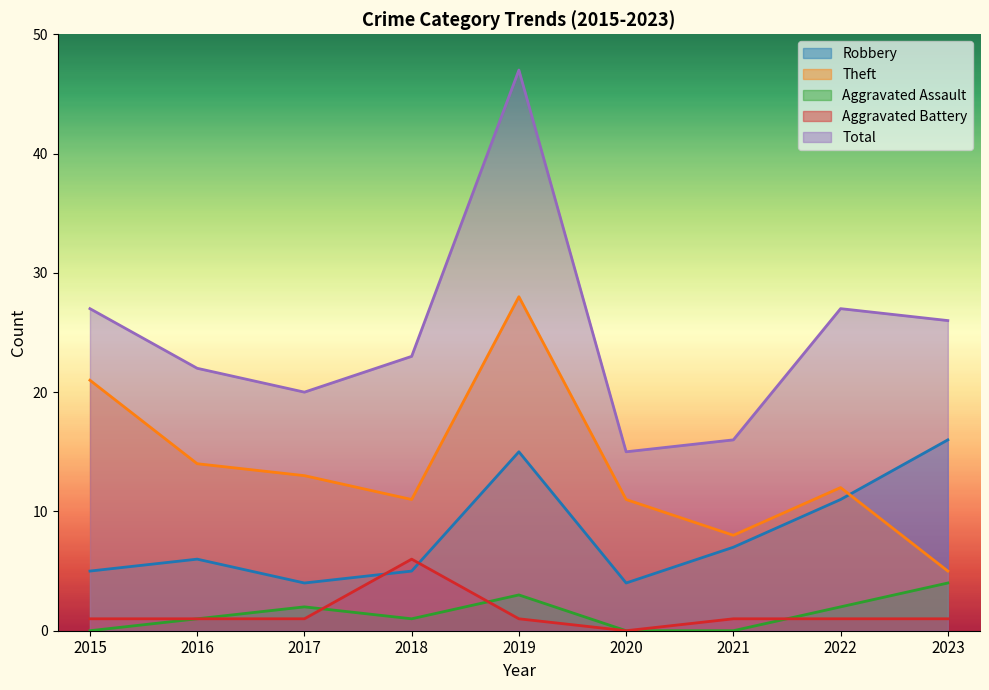

Reading left to right, extract all data points from this chart.

Robbery: 5	6	4	5	15	4	7	11	16
Theft: 21	14	13	11	28	11	8	12	5
Aggravated Assault: 0	1	2	1	3	0	0	2	4
Aggravated Battery: 1	1	1	6	1	0	1	1	1
Total: 27	22	20	23	47	15	16	27	26